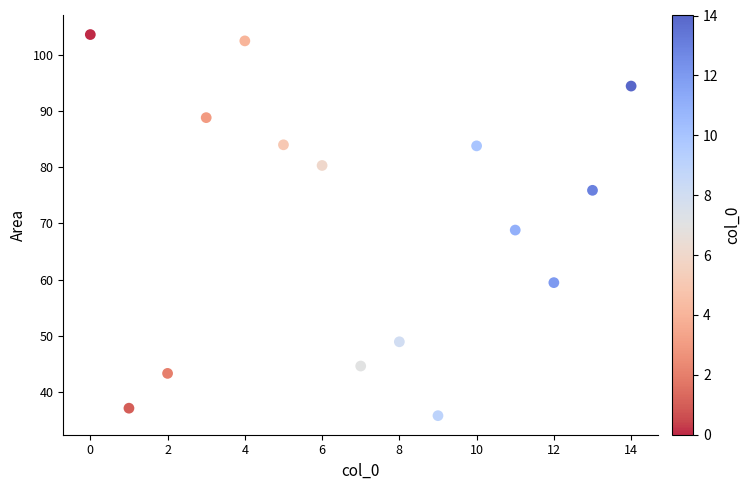

What is the range of Y values (max minus min)?

67.8